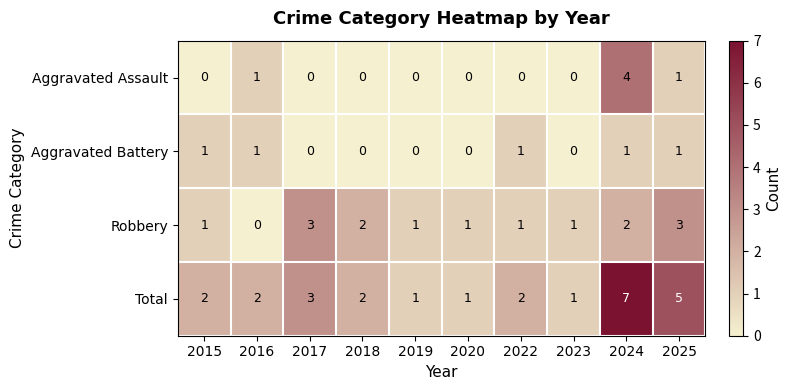

Which series has the largest range (max minus min)?

Total